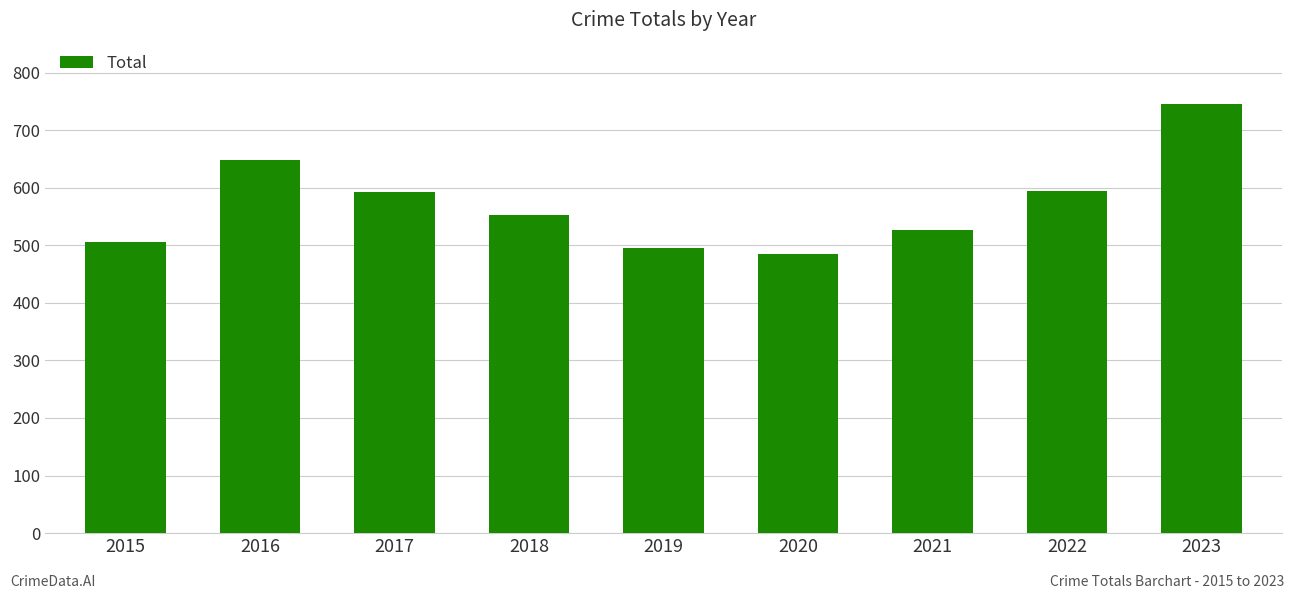

Which label corresponds to the smallest value in the chart?

2020